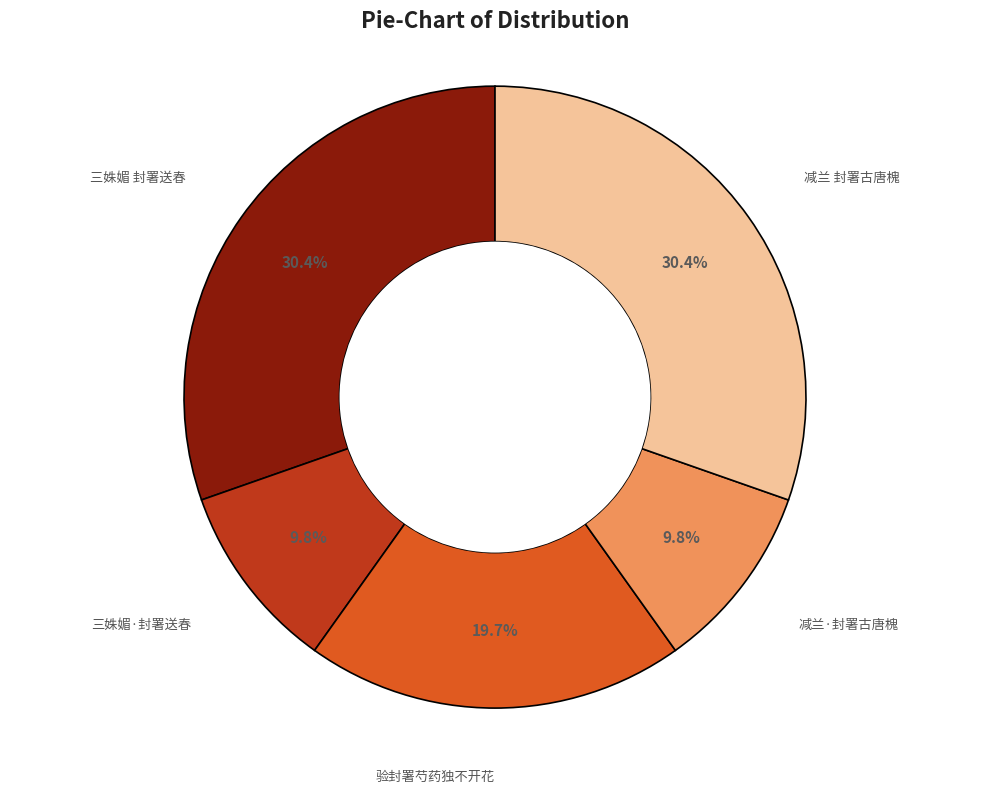

Is it true that 减兰·封署古唐槐 is 1% of the pie?

False